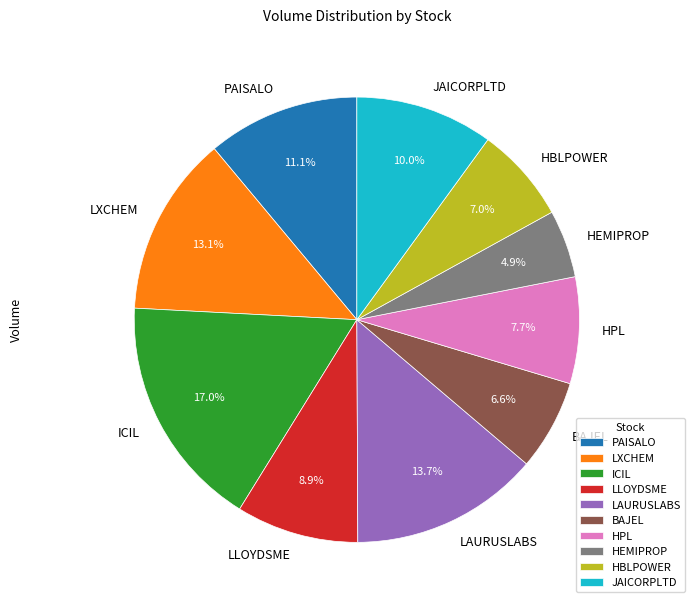

To the nearest percent, what is the difference between the LAURUSLABS and JAICORPLTD slice percentages?

4%